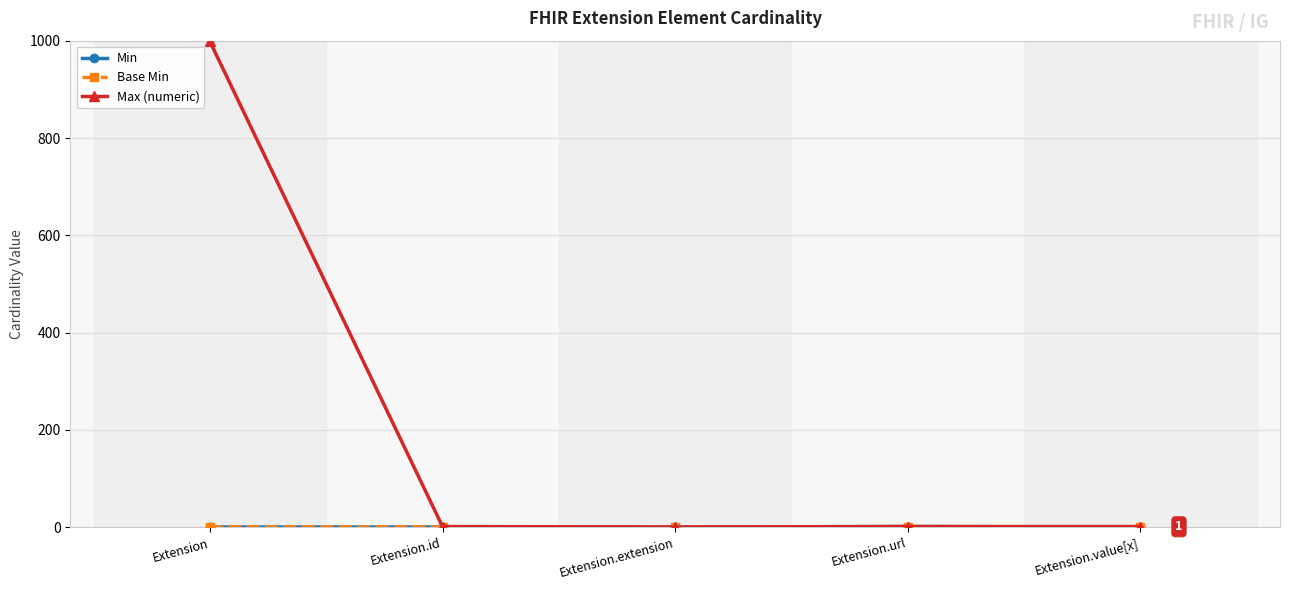

Is this an area chart (filled region under the line)?

No